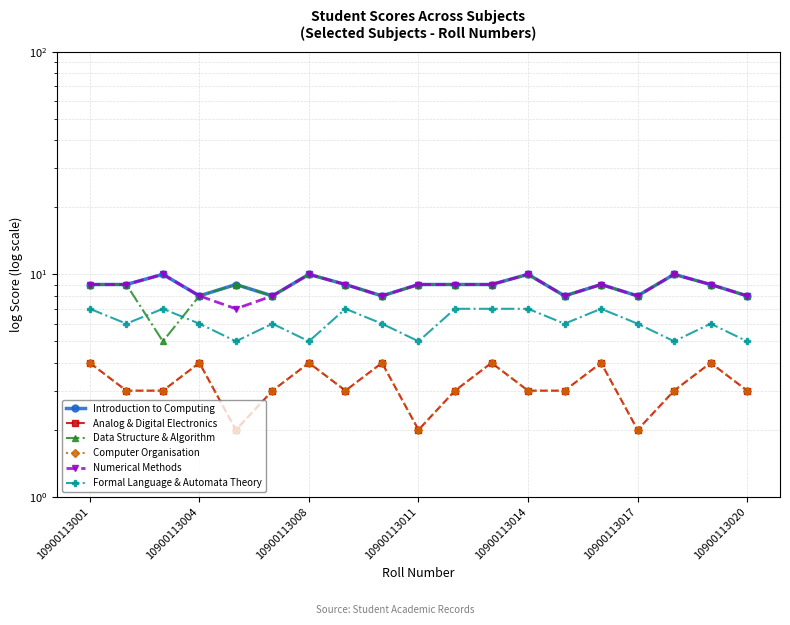

True or false: Numerical Methods has more than 0 points higher than both neighbors.

True